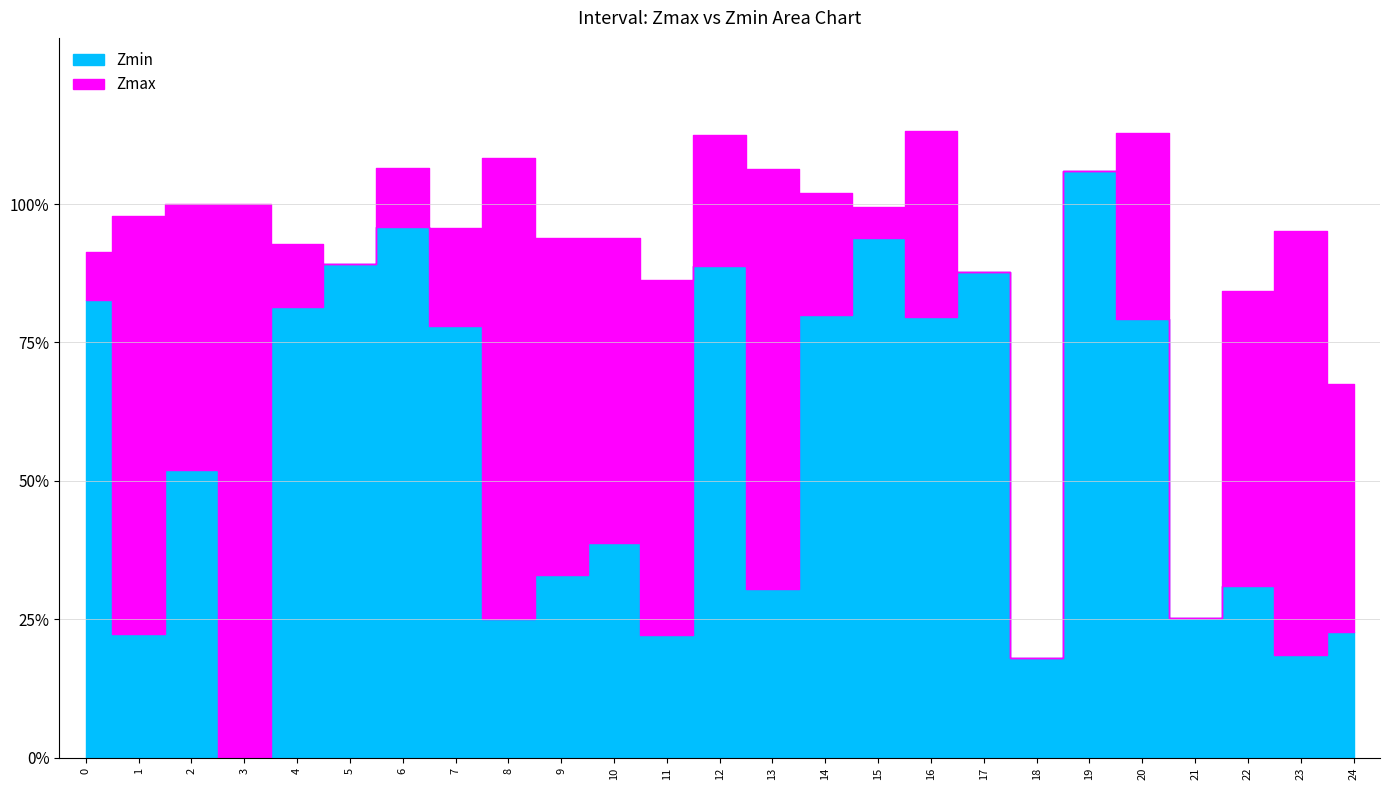

What is the difference between the second highest and second lowest values in the Zmax series?

0.9